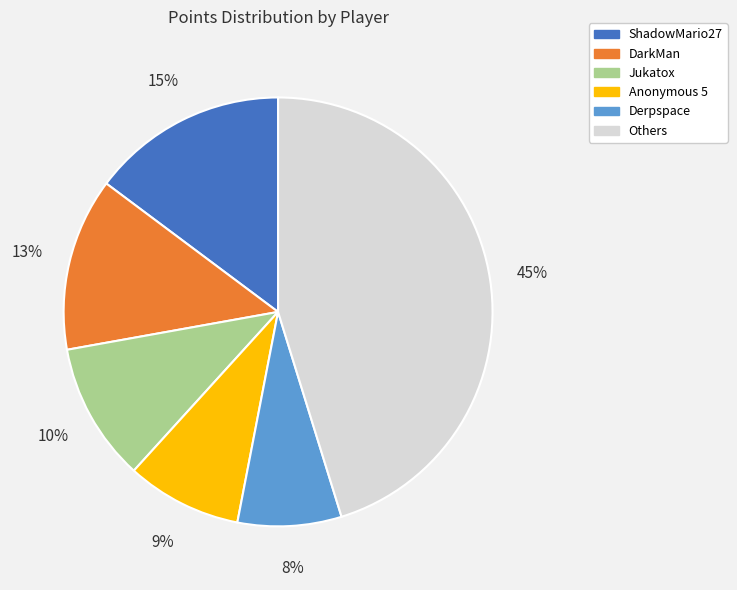

To the nearest percent, what is the average slice percentage?

17%